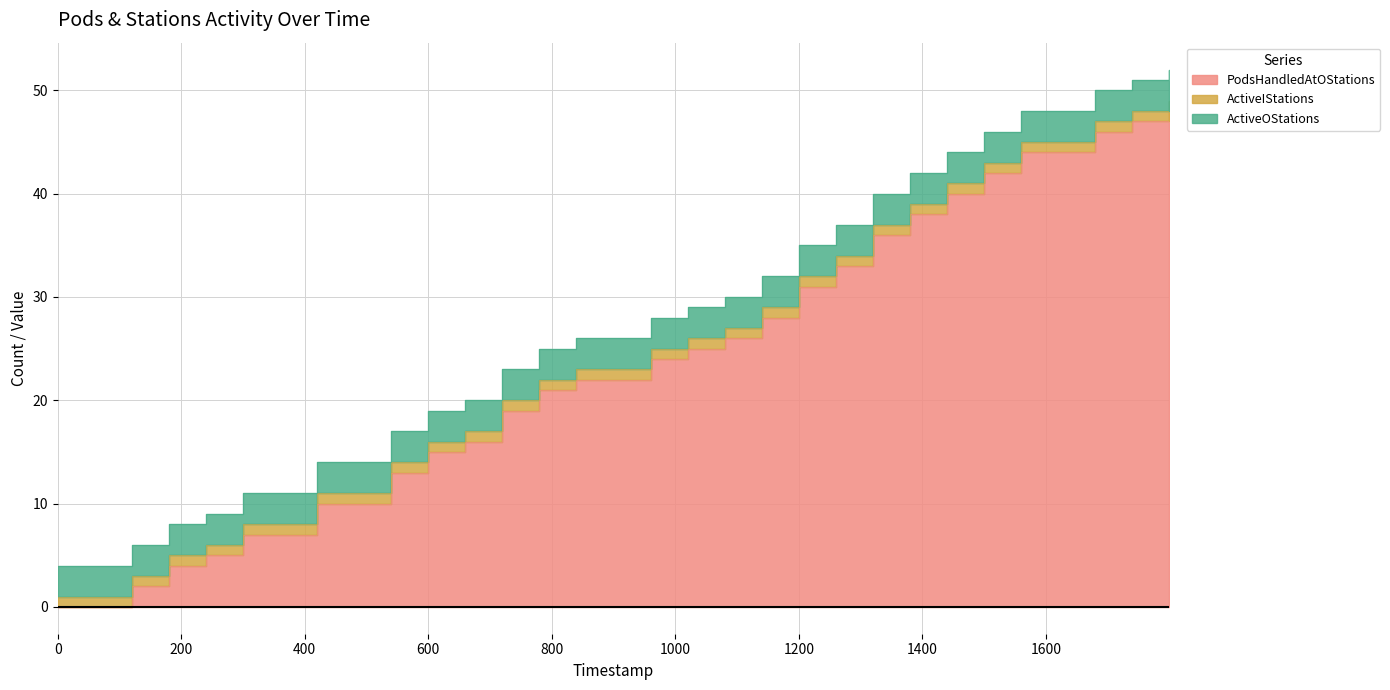

What is the approximate value of ActiveOStations at 3?

3